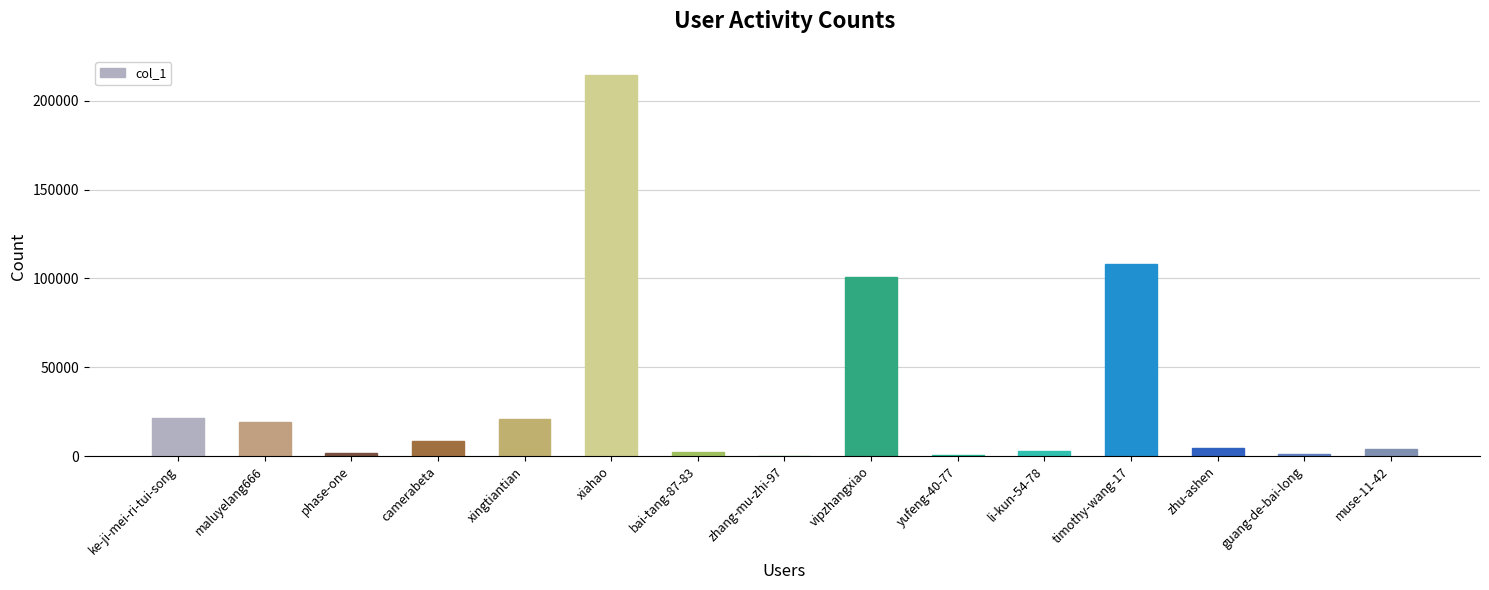

Which label corresponds to the largest value in the chart?

xiahao